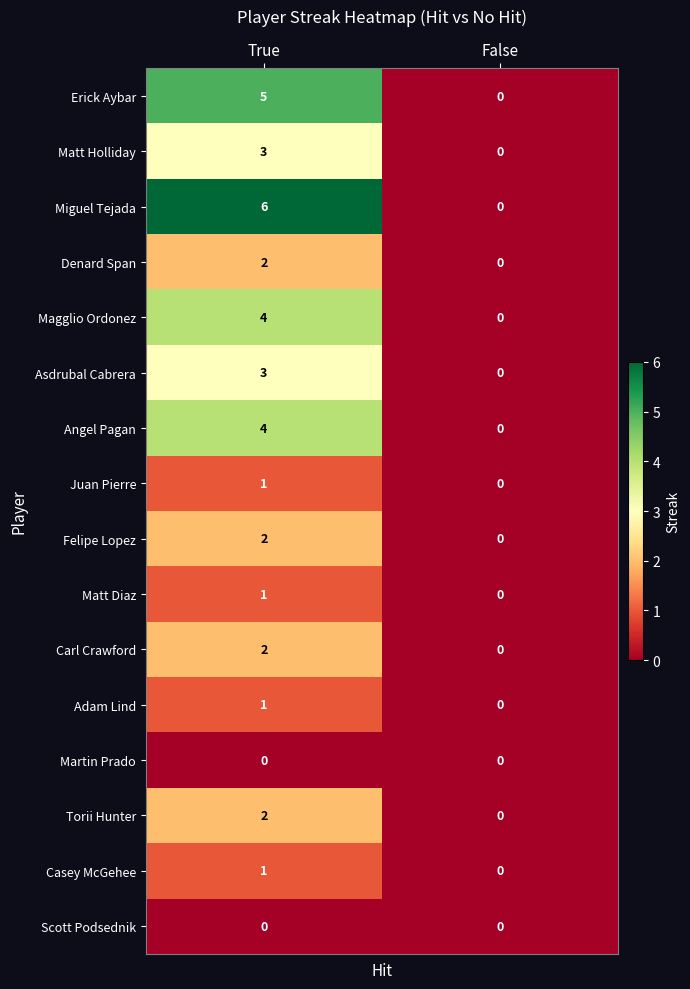

What is the spread (max minus min) of values at True?

6